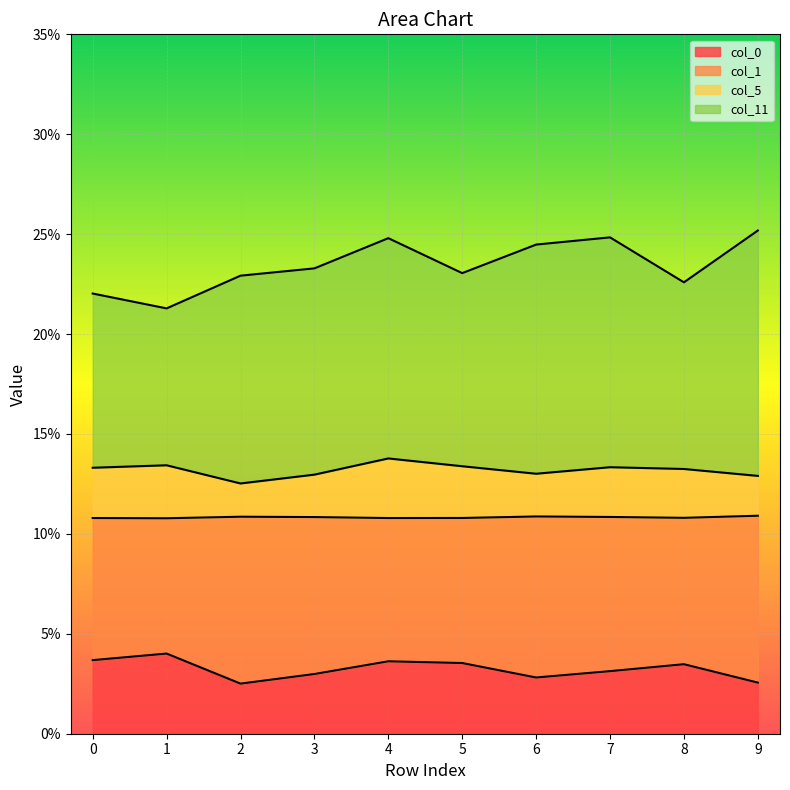

Does the chart display data point markers on the line(s)?

No